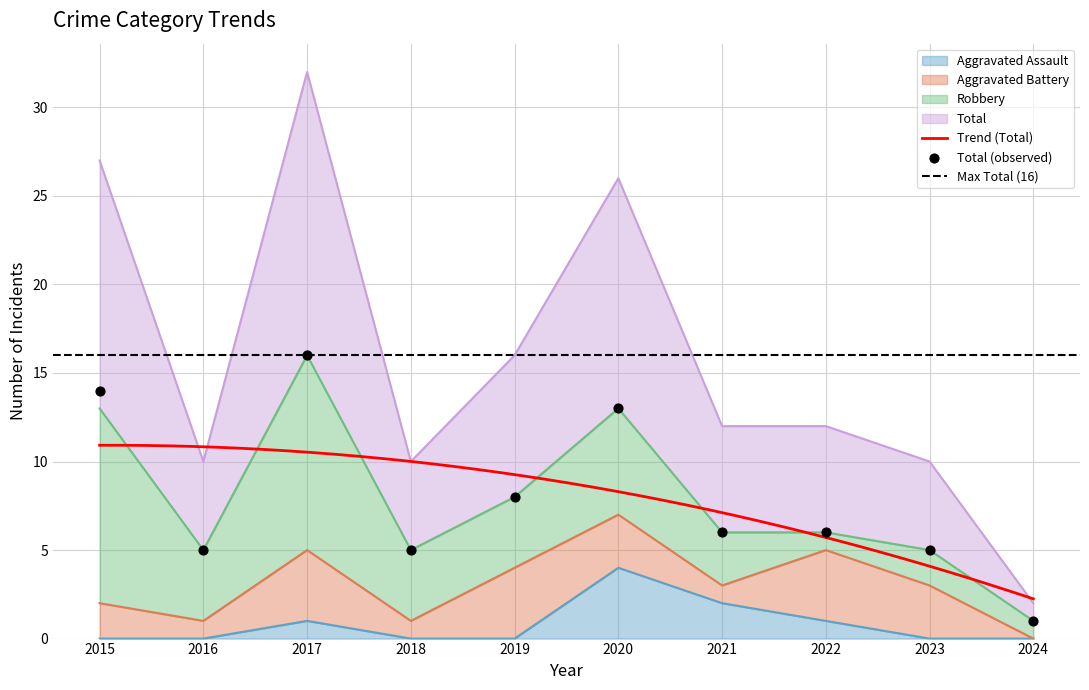

At how many categories does at least one series exceed 8?

3